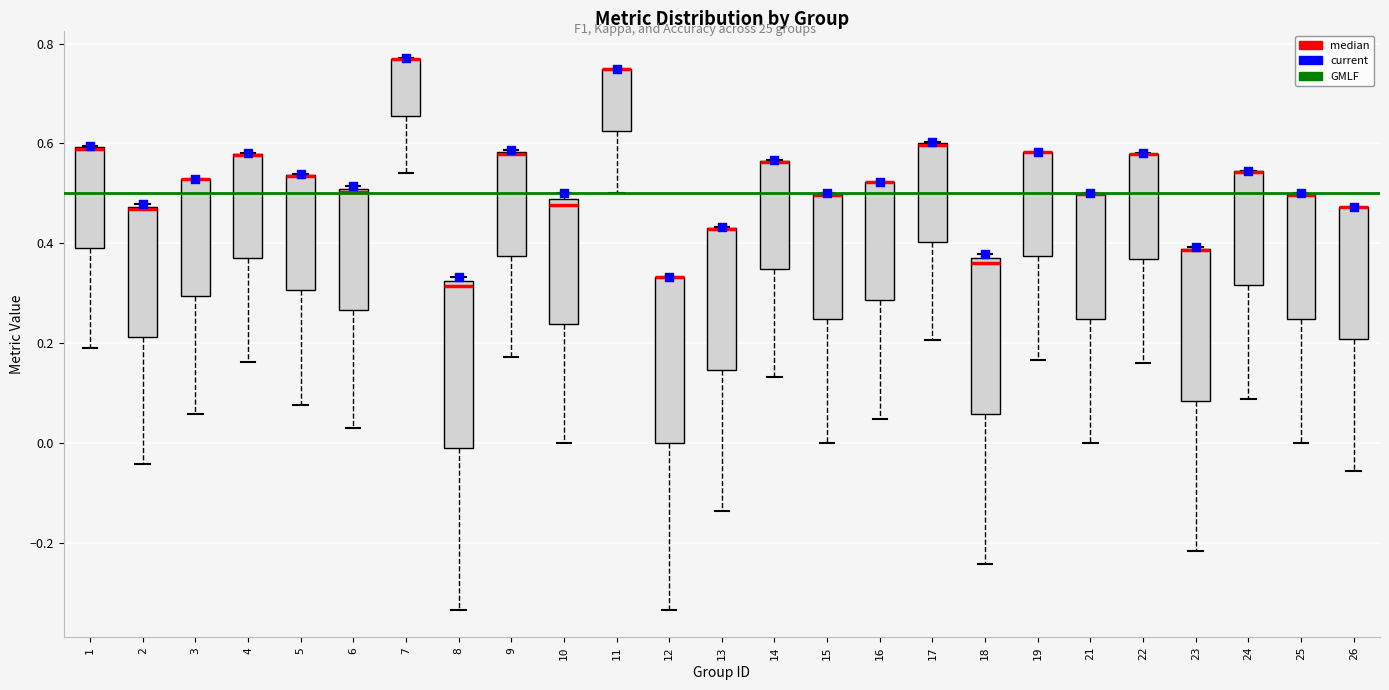

Where does the lower whisker of the box at x = 1 end on the y-axis? The values are not printed on the chart, so give them approximately, as read against the axis.

0.20